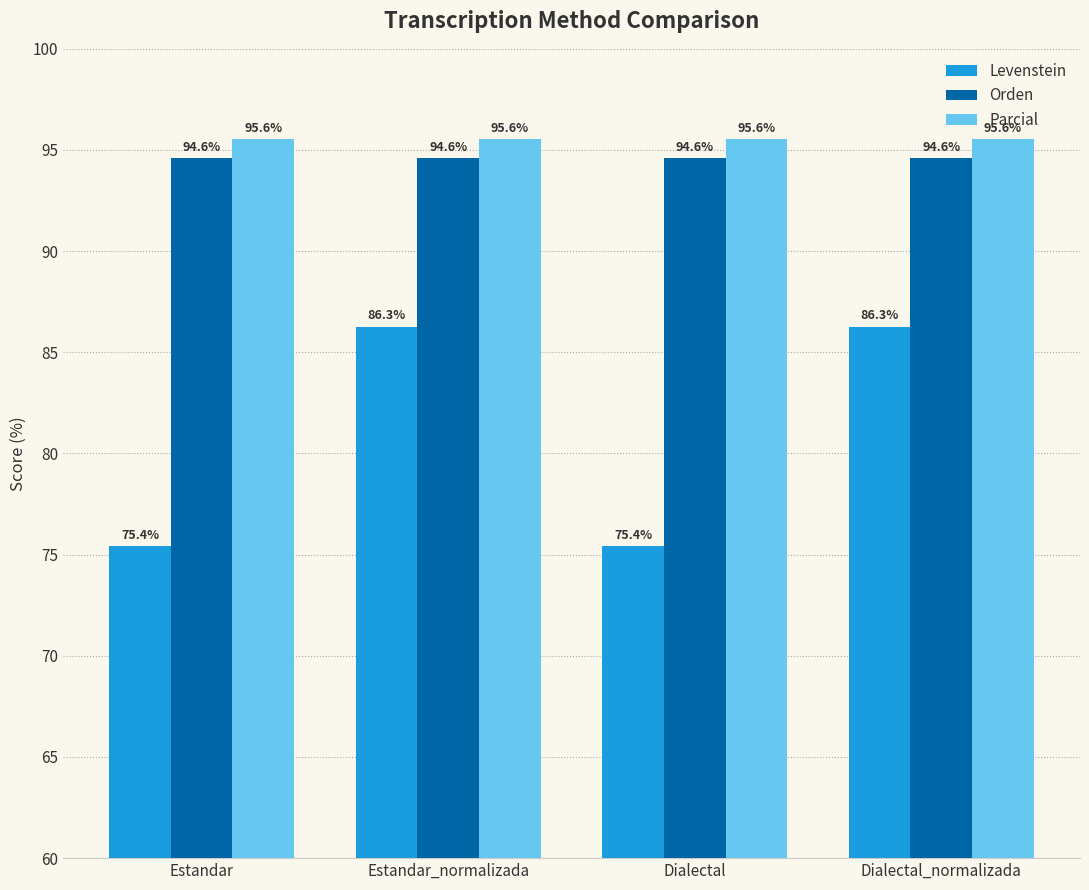

Which series has the widest spread of values?

Levenstein